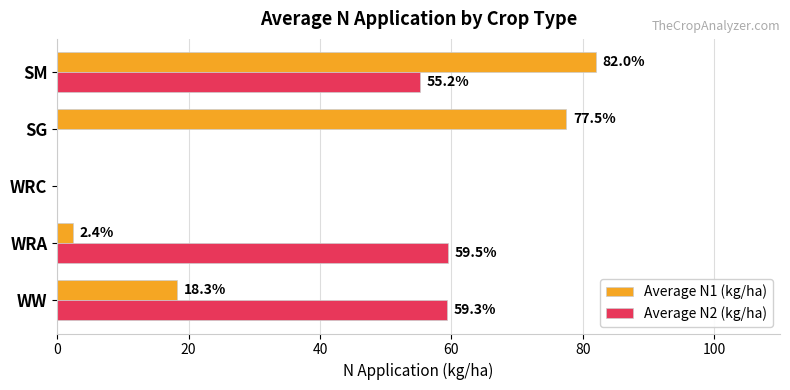

At which category is the sum across all series the highest?

SM